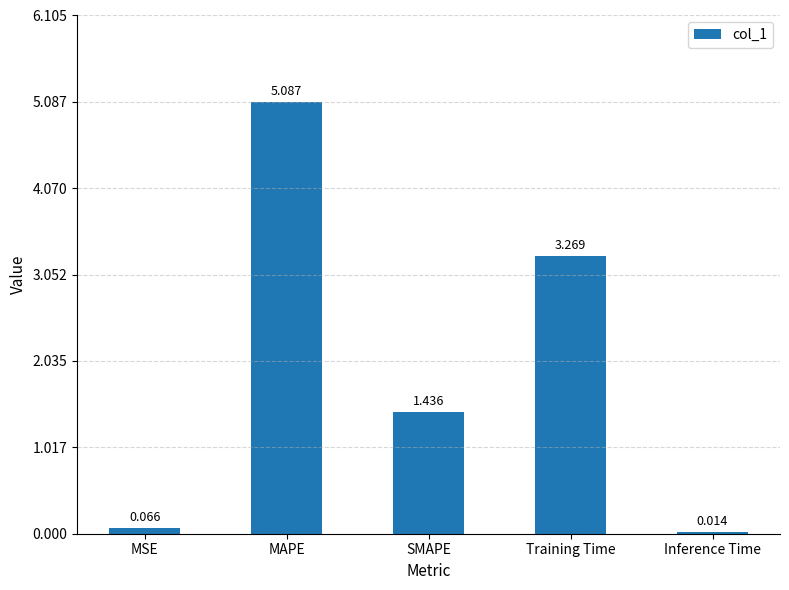

At which label is the value closest to 2?

SMAPE